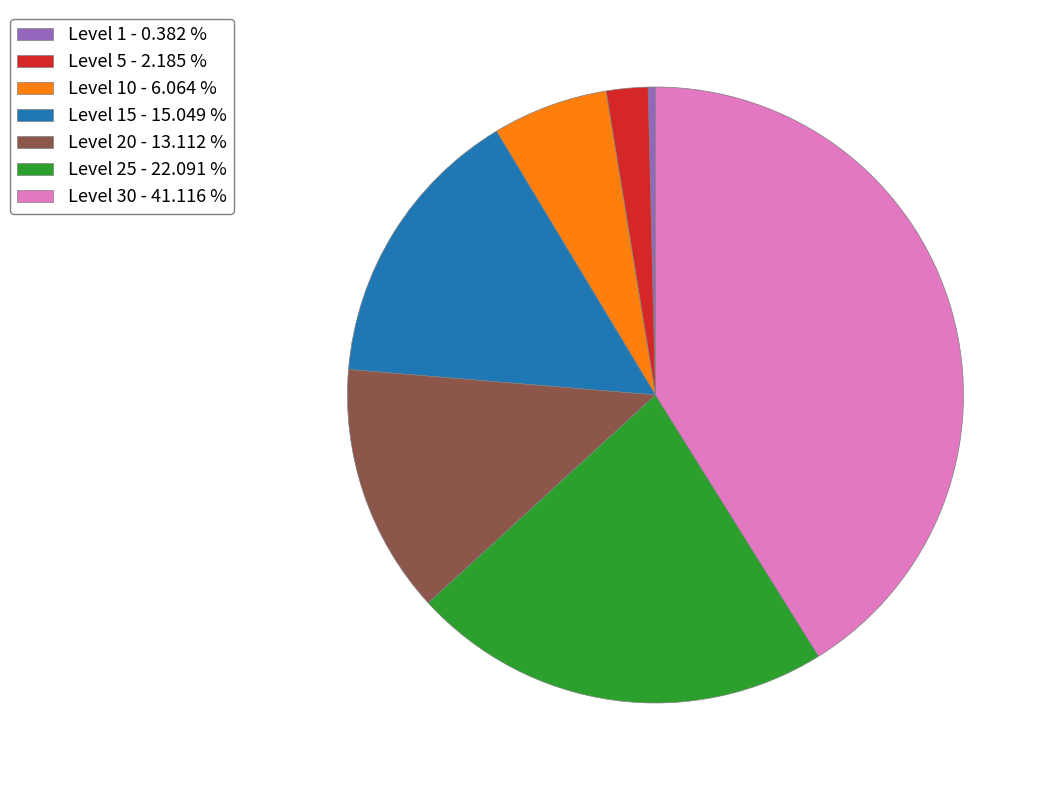

What is the largest slice in the pie chart?

Level 30 - 41.116 %